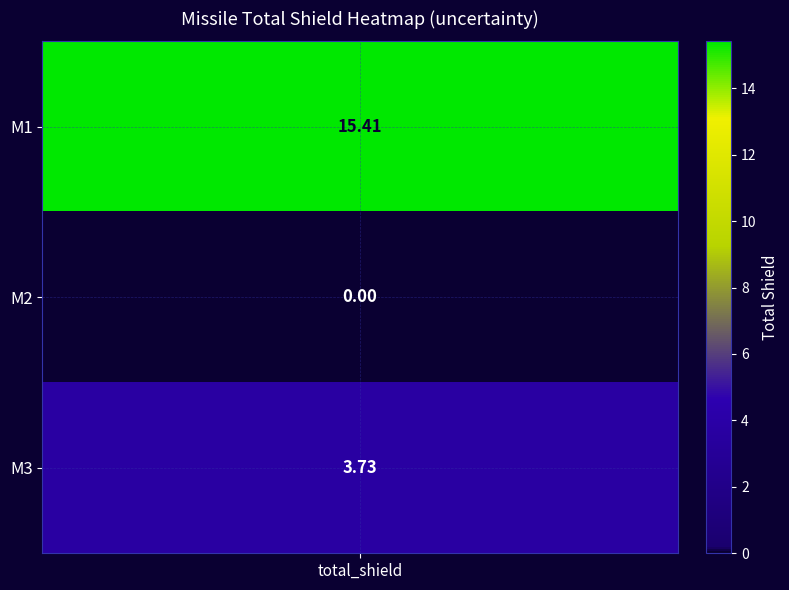

Which has a higher value, M1 or M2?

M1